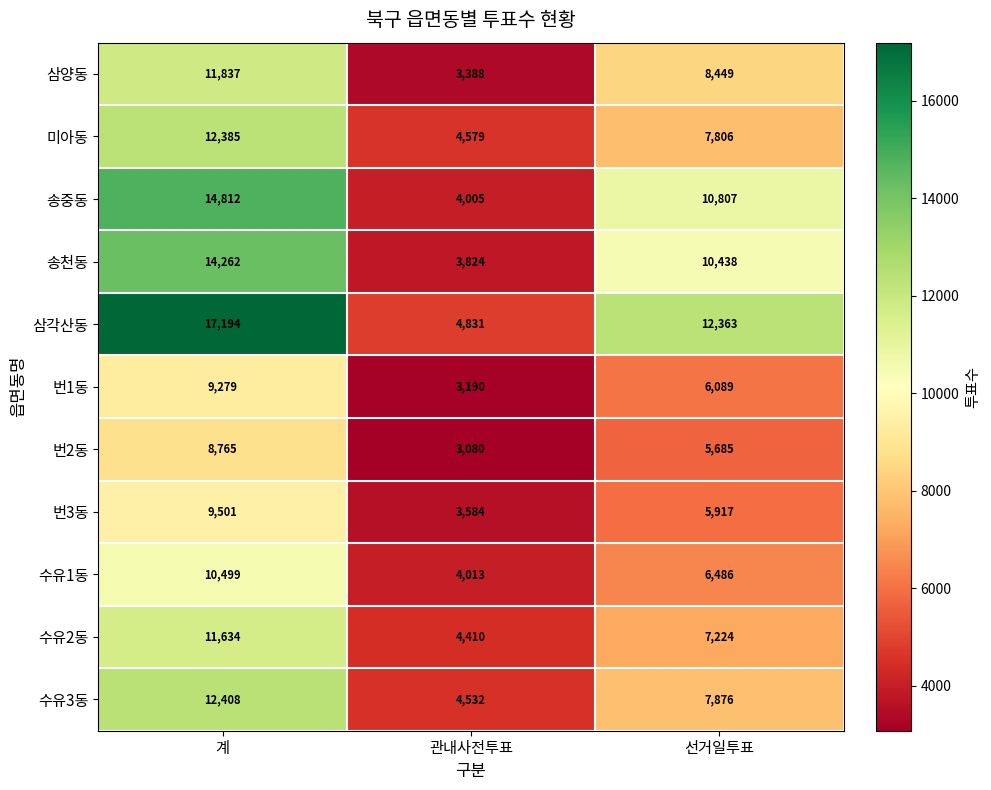

Count the number of data series in this chart.

11